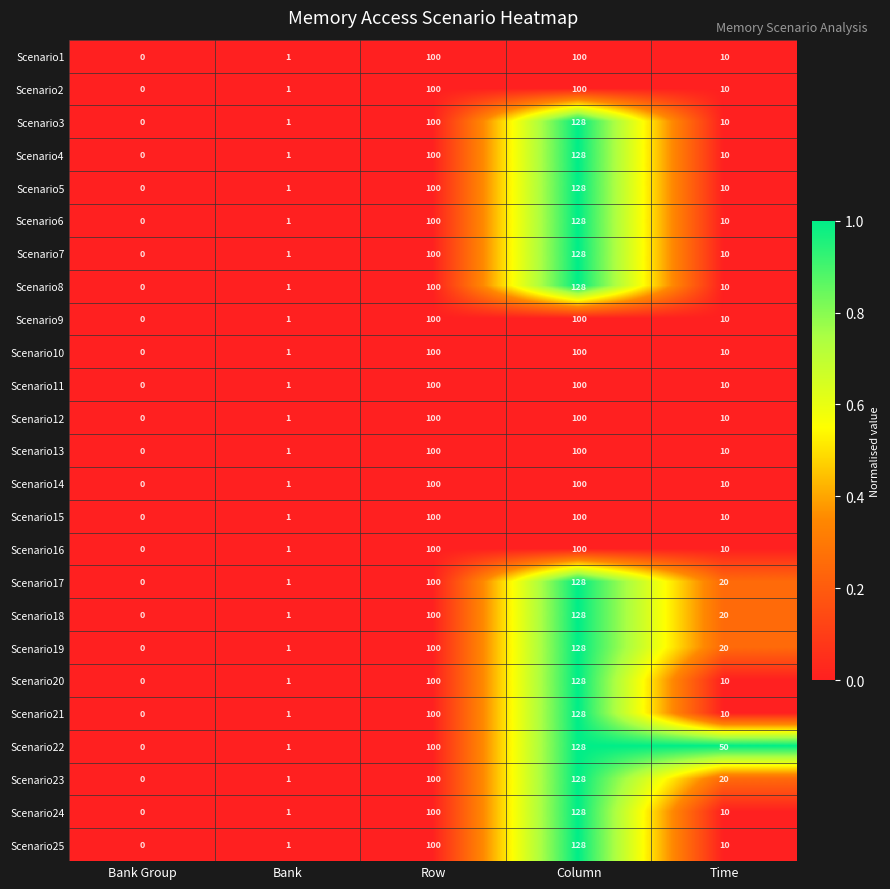

The value of Scenario1 at Bank is 1. True or false?

True